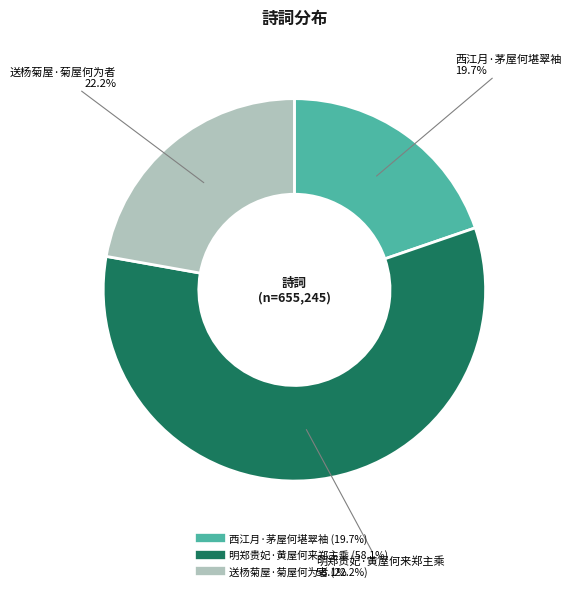

Which has a higher value, 明郑贵妃·黄屋何来郑主乘 or 送杨菊屋·菊屋何为者?

明郑贵妃·黄屋何来郑主乘